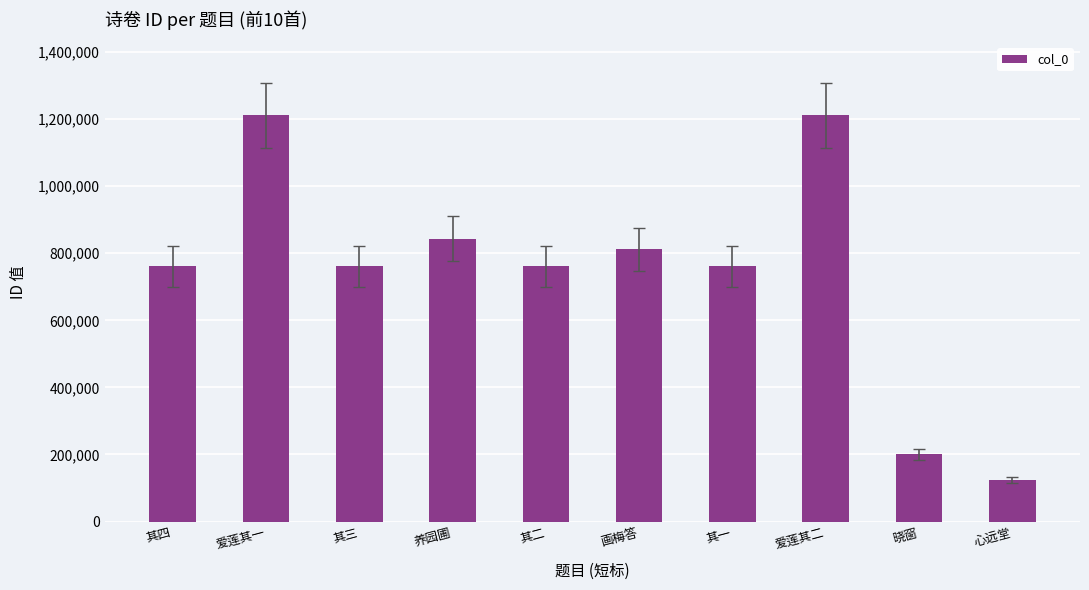

Which has a higher value, 其二 or 爱莲其一?

爱莲其一